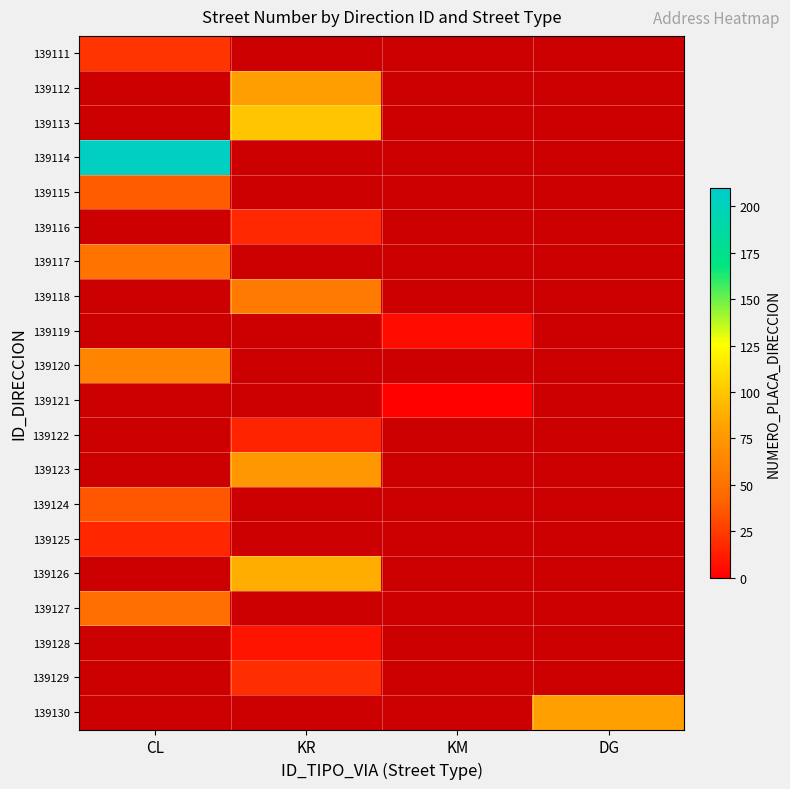

Is it true that 139130 equals 0.0 at KR?

True